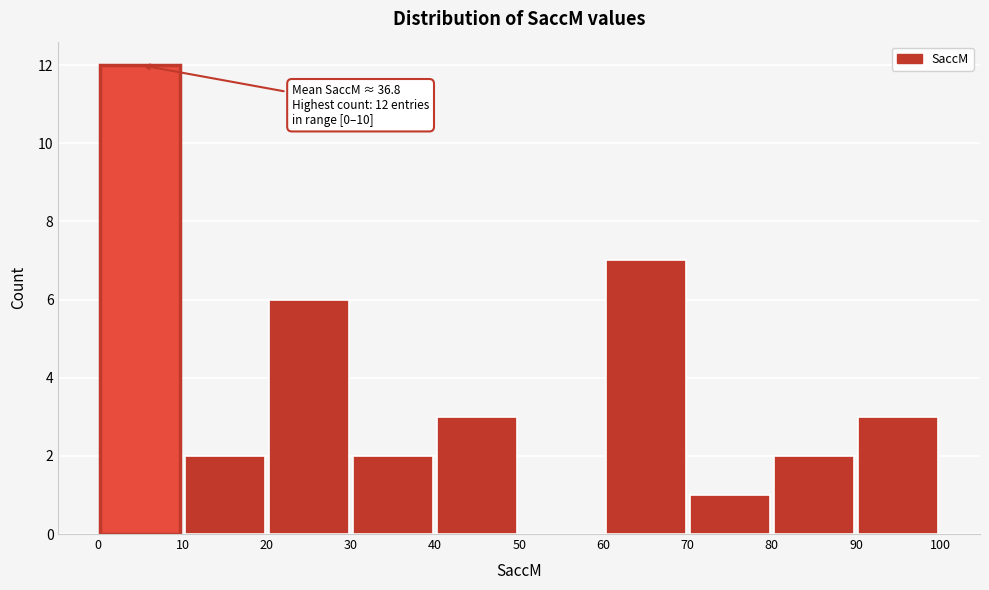

Which range on the x-axis has the tallest bar?

0 to 10